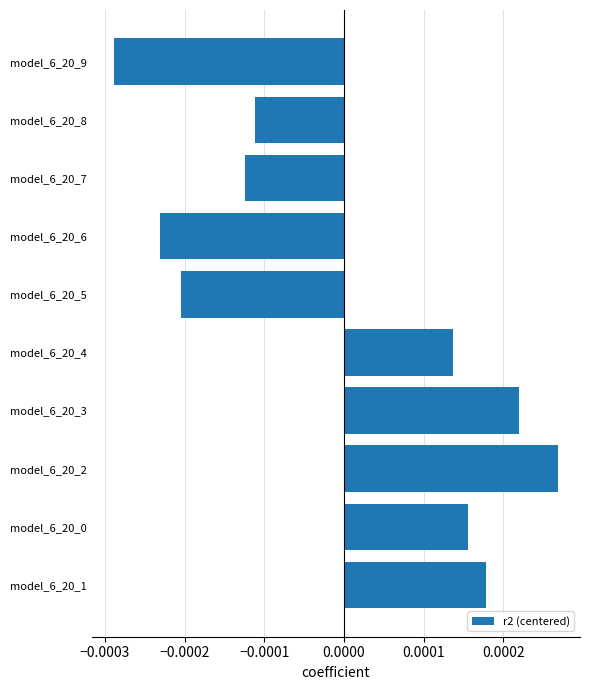

Between model_6_20_2 and model_6_20_1, which is larger?

model_6_20_2